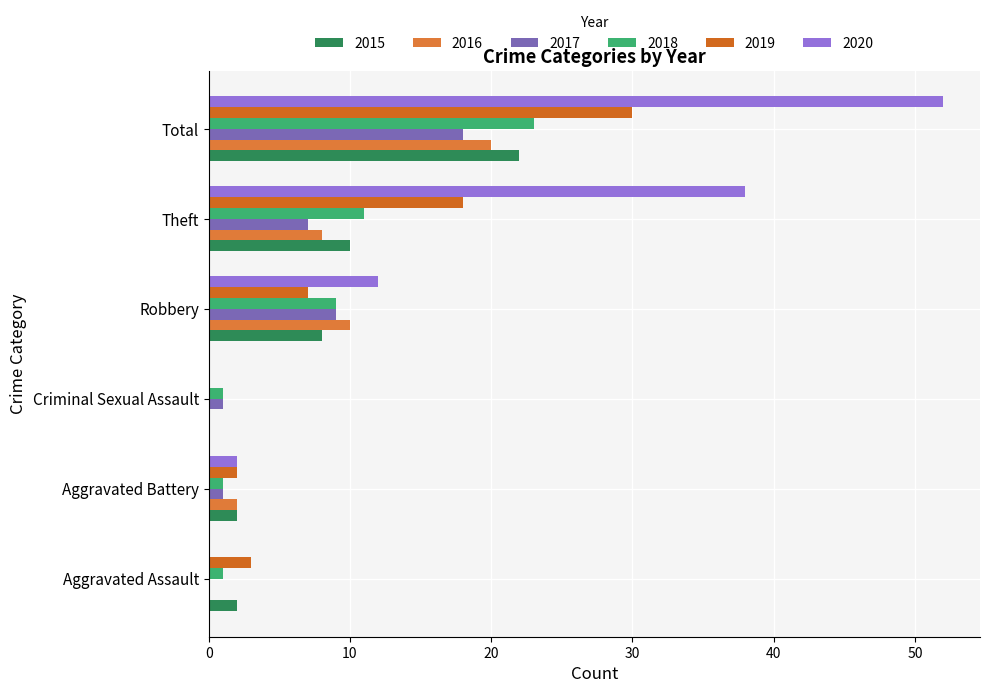

What is the value of the 2017 bar at the 3rd from the left?

1